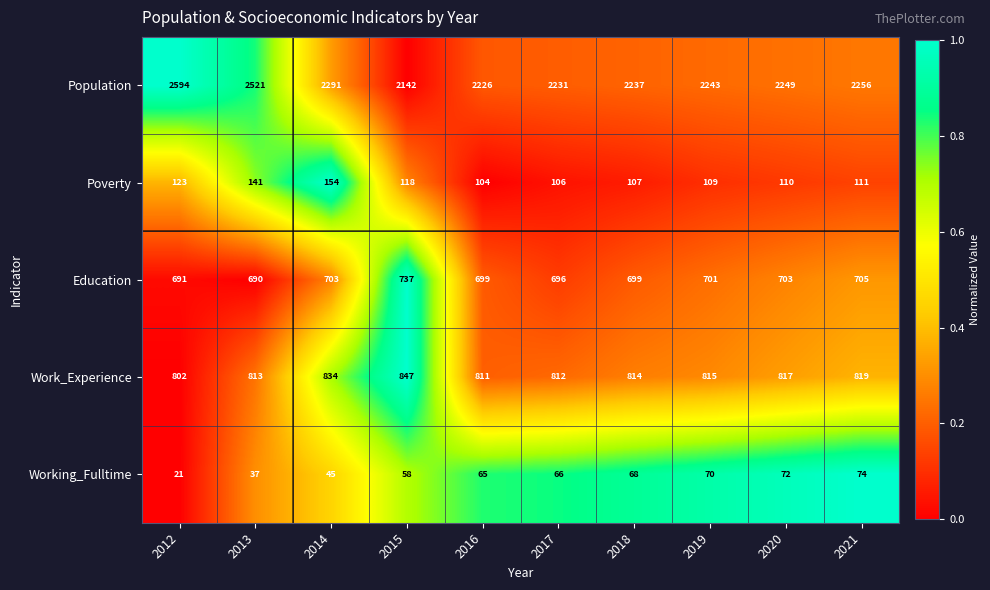

How many distinct data groups are displayed?

5